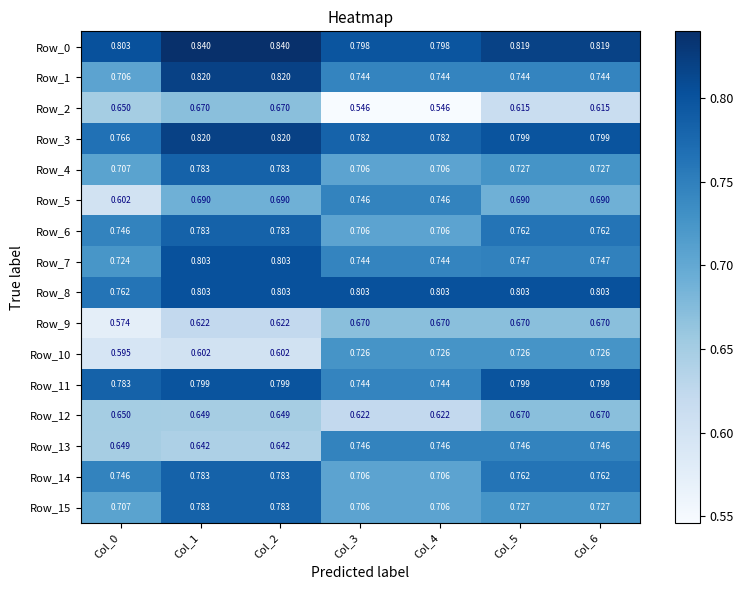

Is the value of Row_6 at Col_0 greater than the value of Row_11 at Col_3?

Yes